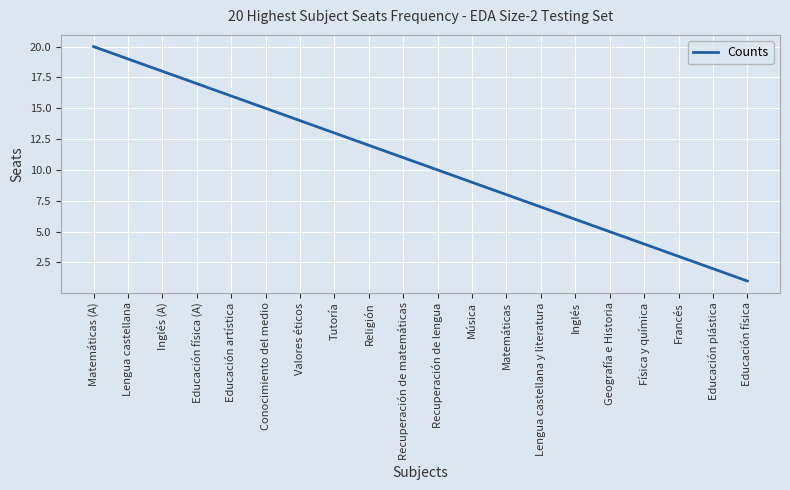

Rank the categories by value from lowest to highest.

Educación física, Educación plástica, Francés, Física y química, Geografía e Historia, Inglés, Lengua castellana y literatura, Matemáticas, Música, Recuperación de lengua, Recuperación de matemáticas, Religión, Tutoría, Valores éticos, Conocimiento del medio, Educación artística, Educación física (A), Inglés (A), Lengua castellana, Matemáticas (A)